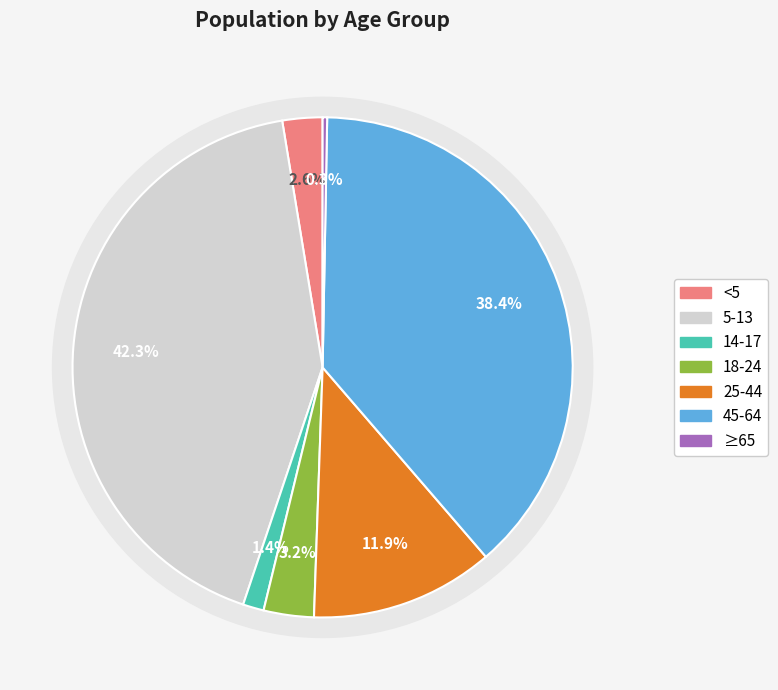

Which category has the smallest portion of the pie?

≥65